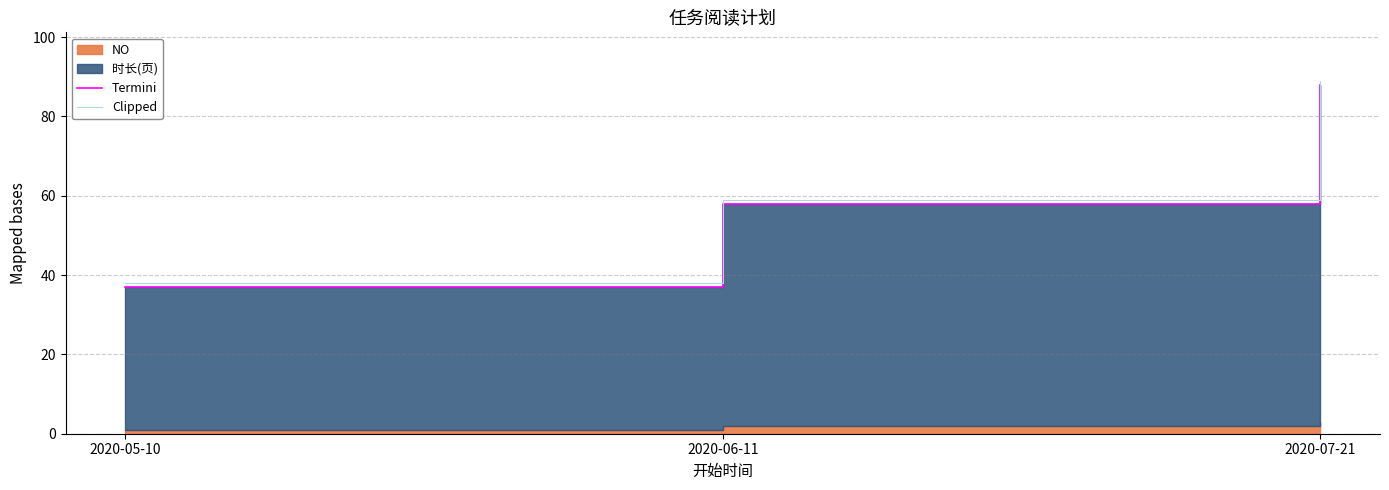

Which series has the largest total across all categories?

Clipped